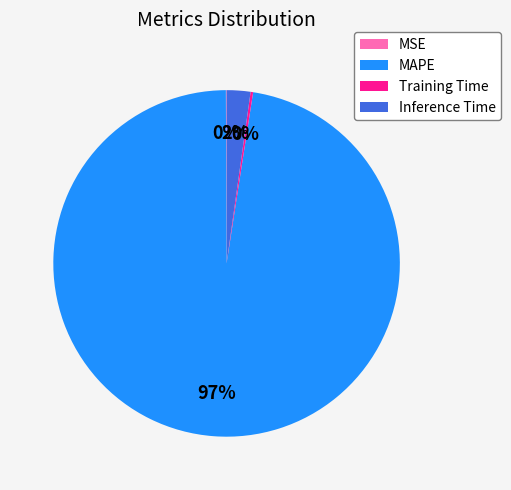

Does MAPE account for over 50% of the chart?

Yes